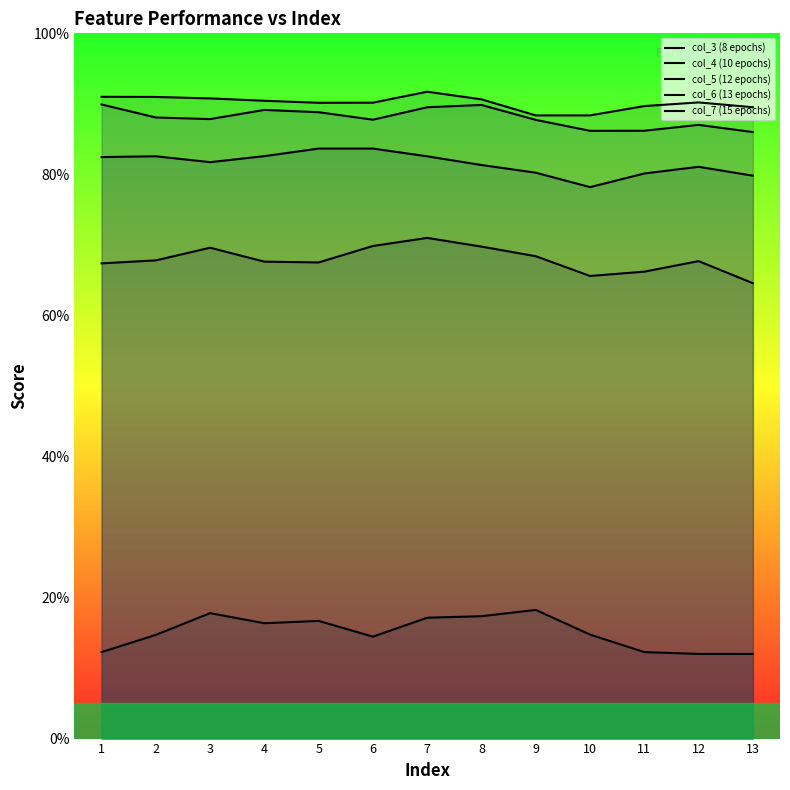

At which category does col_6 (13 epochs) reach its first local valley?

3